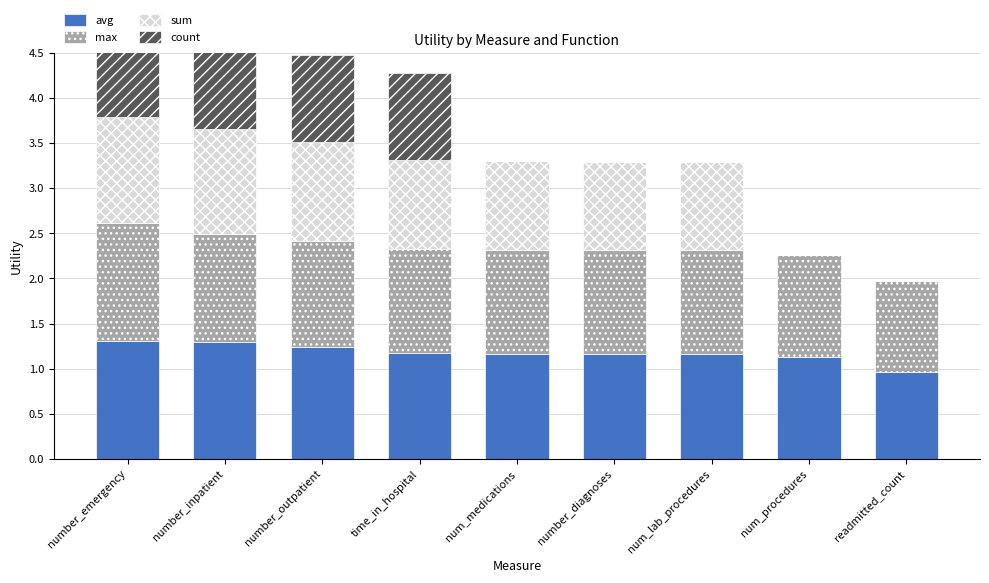

The value of avg at number_diagnoses is 1.2. True or false?

True